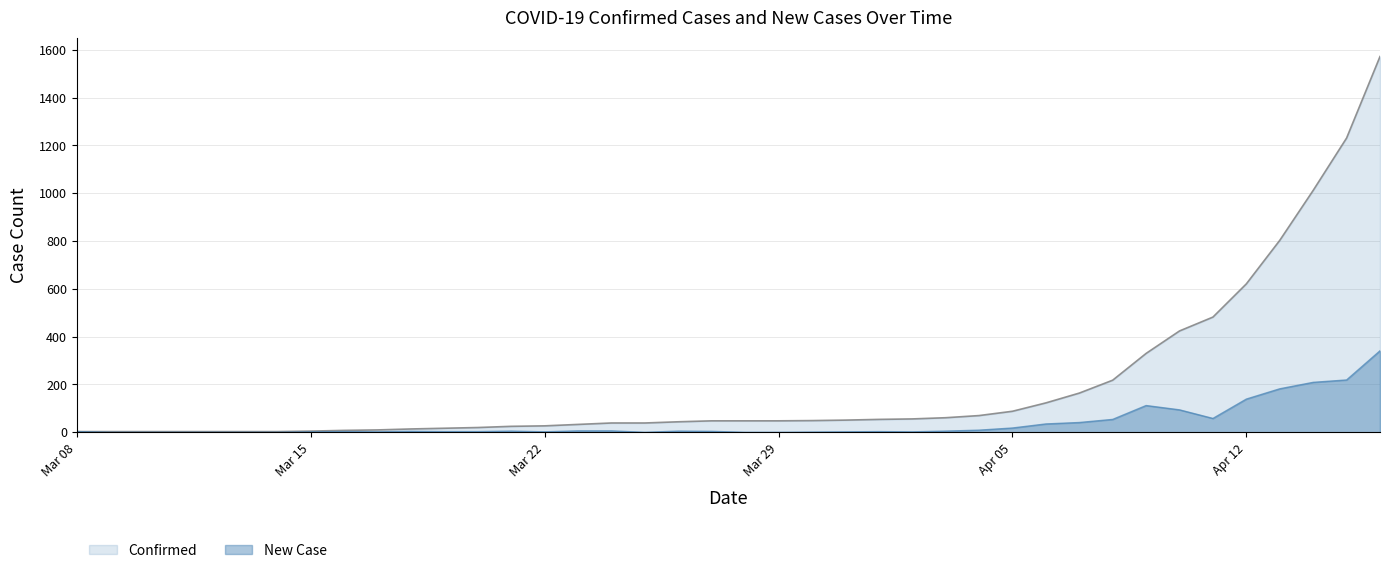

True or false: New Case and Confirmed intersect in this chart.

False